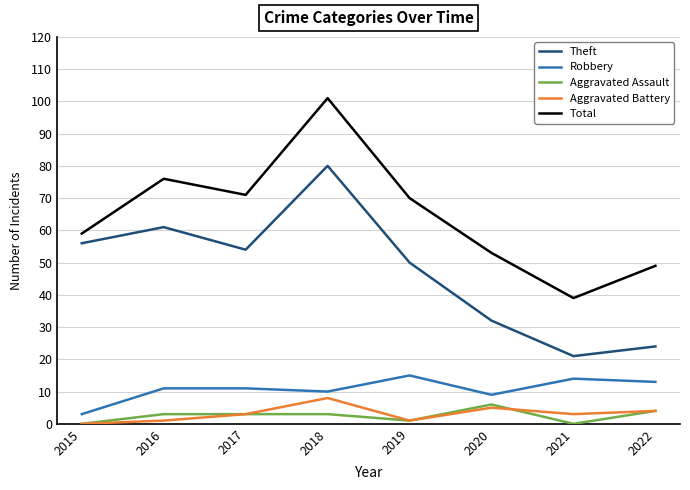

How many lines are shown in the chart?

5